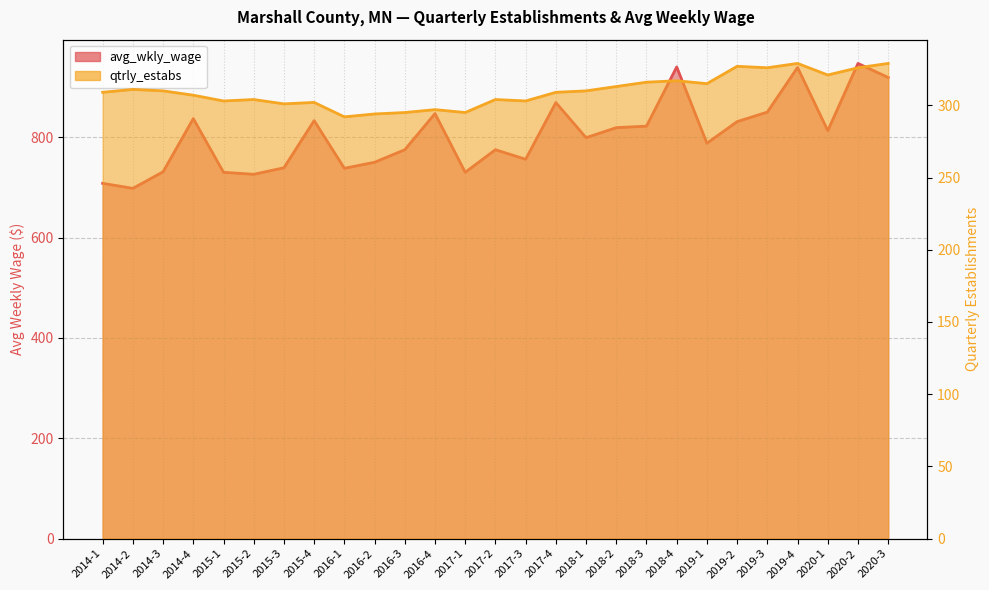

What is the difference between the highest and lowest values at 2016-3?

480